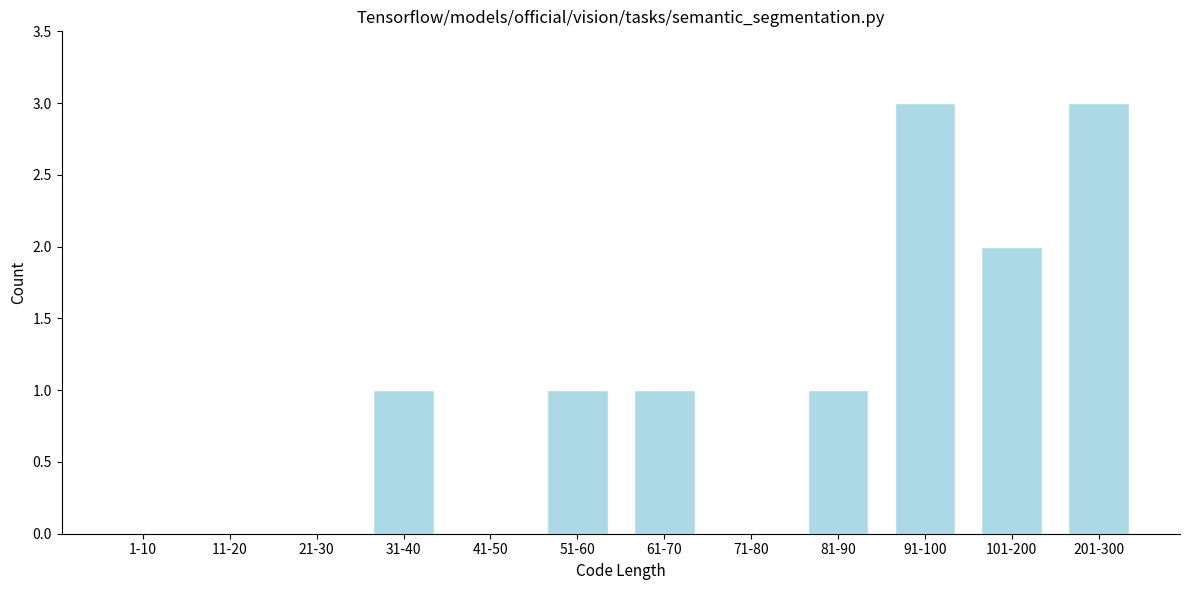

Reading right to left, what are all the values shown in this chart?

201-300=3	101-200=2	91-100=3	81-90=1	71-80=0	61-70=1	51-60=1	41-50=0	31-40=1	21-30=0	11-20=0	1-10=0